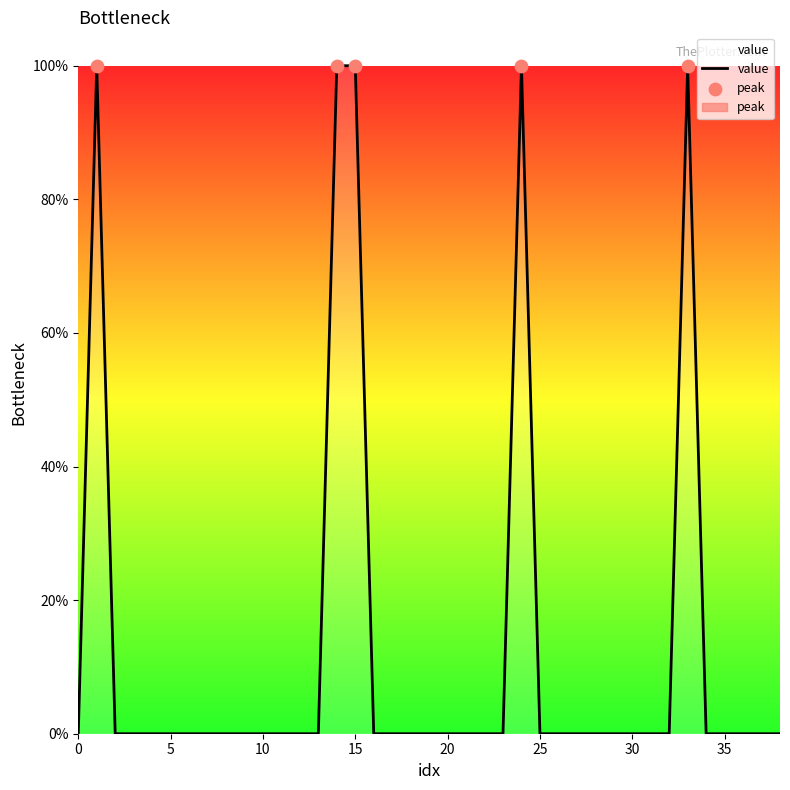

Which has a higher value, 25 or 35?

25